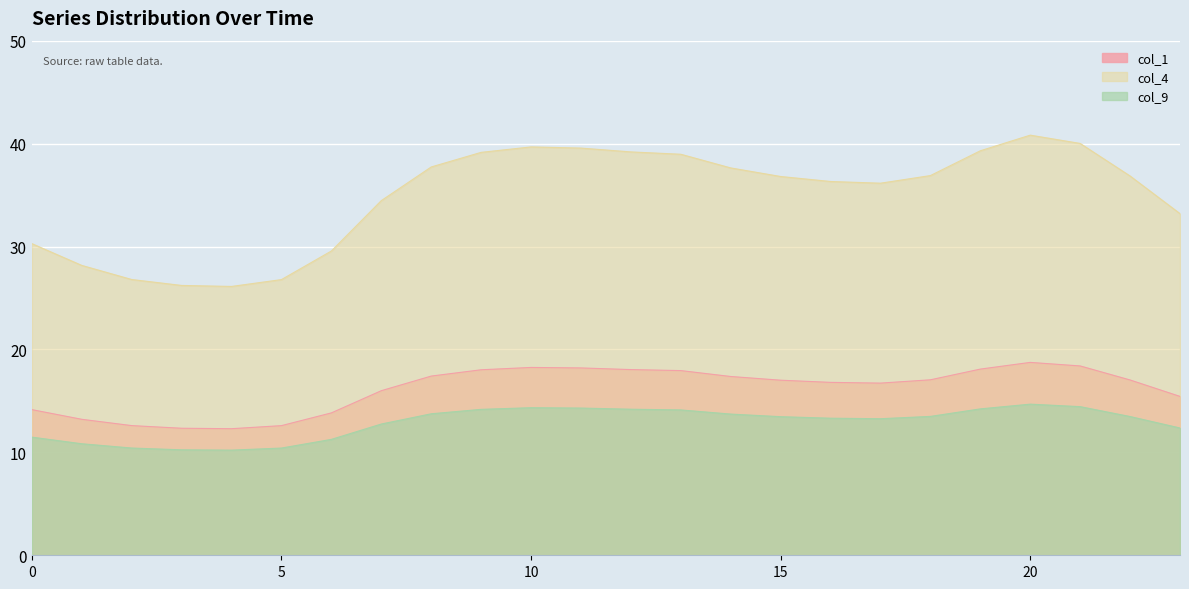

The value of col_9 at 5 is 10.4. True or false?

True